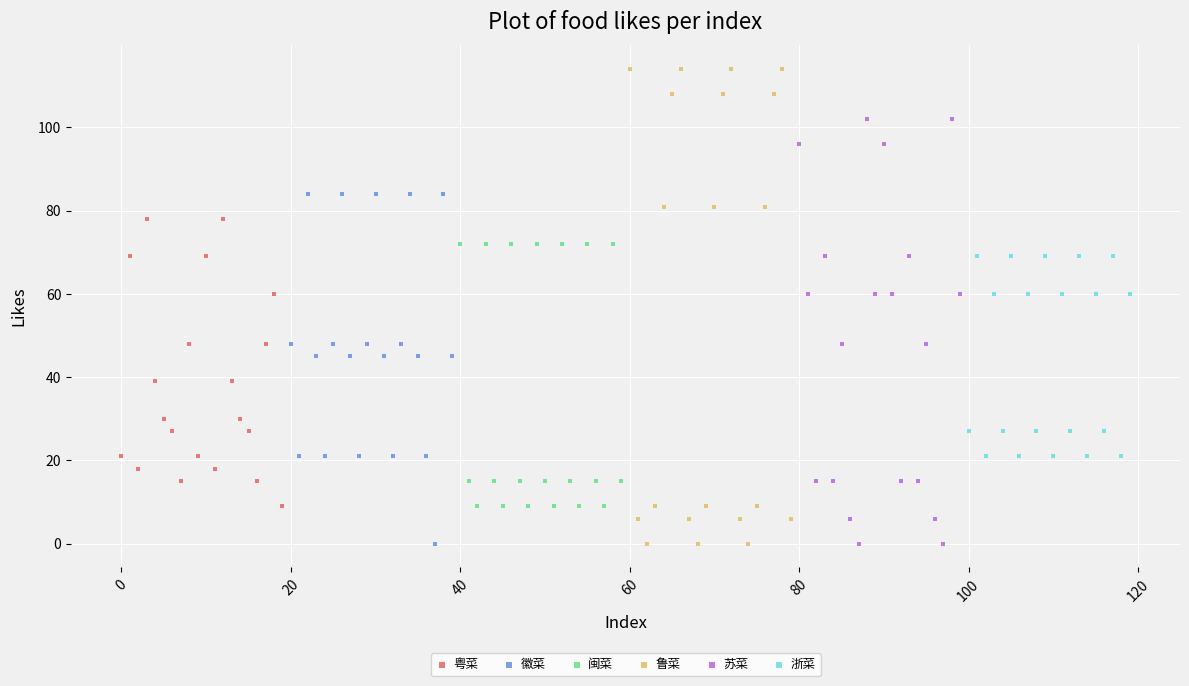

Which series has the largest Y range (max minus min)?

鲁菜